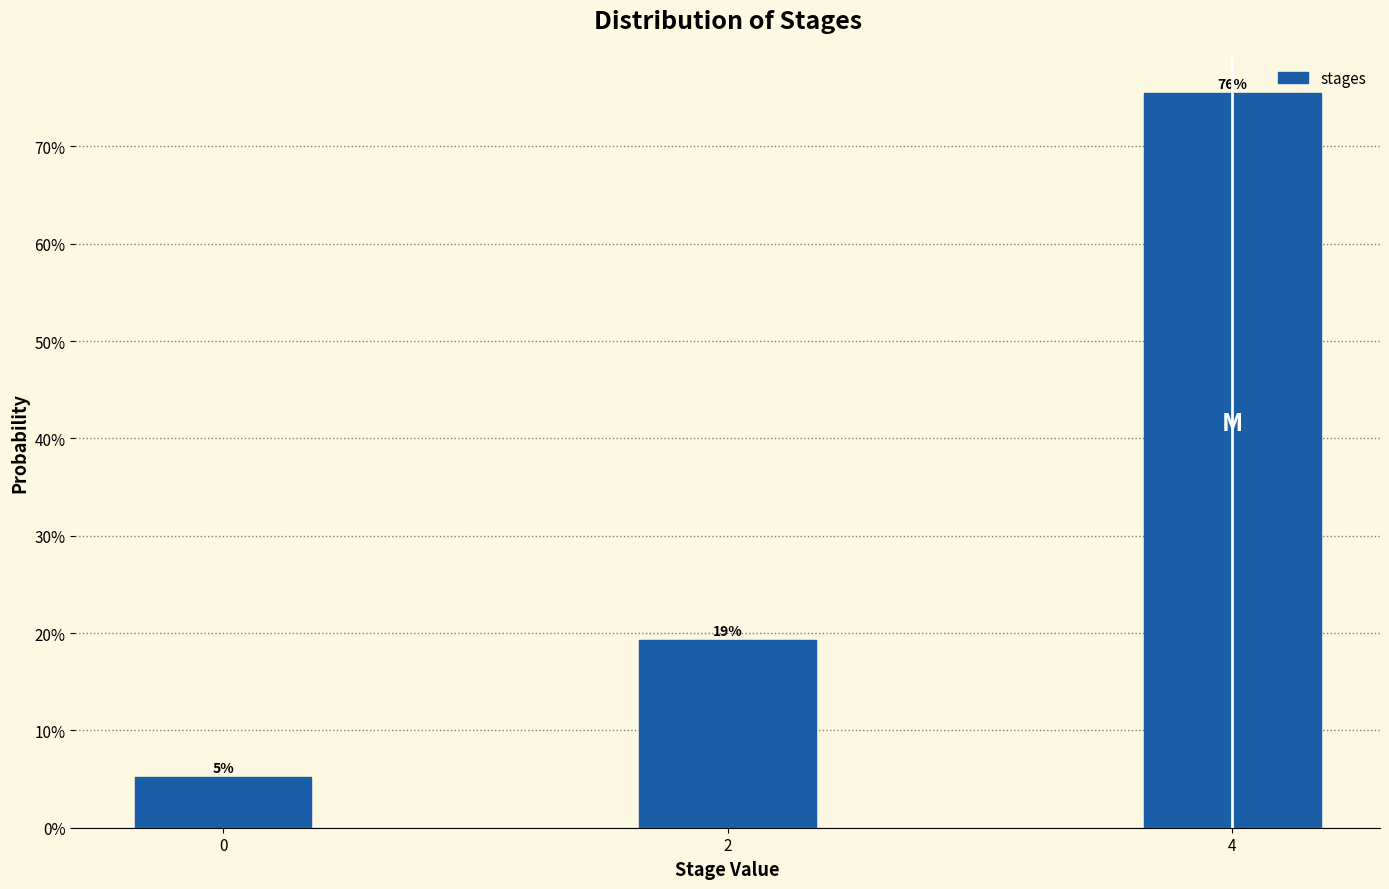

Does the chart contain any negative values?

No